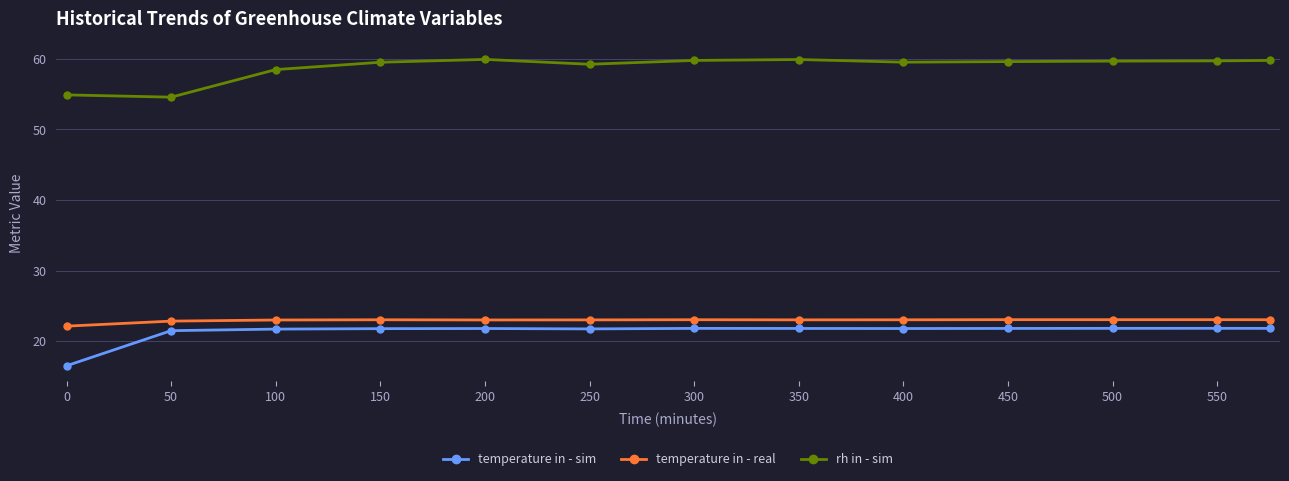

True or false: temperature in - sim and rh in - sim cross at least once.

False